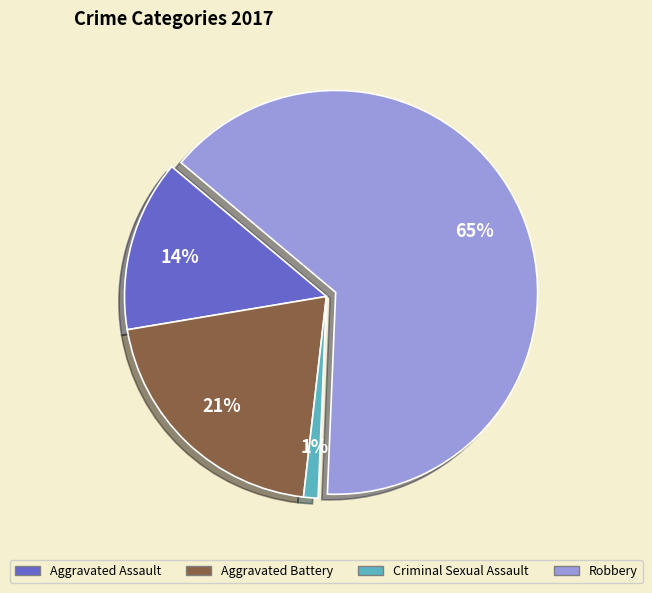

Is it true that Robbery is 65% of the pie?

True